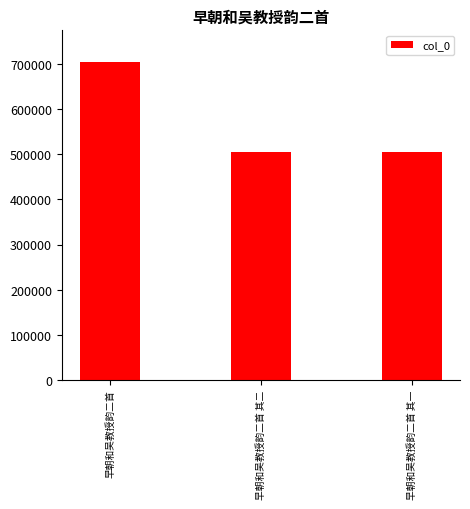

Approximately how many times larger is the value at 早朝和吴教授韵二首 其二 compared to 早朝和吴教授韵二首 其一?

1.0